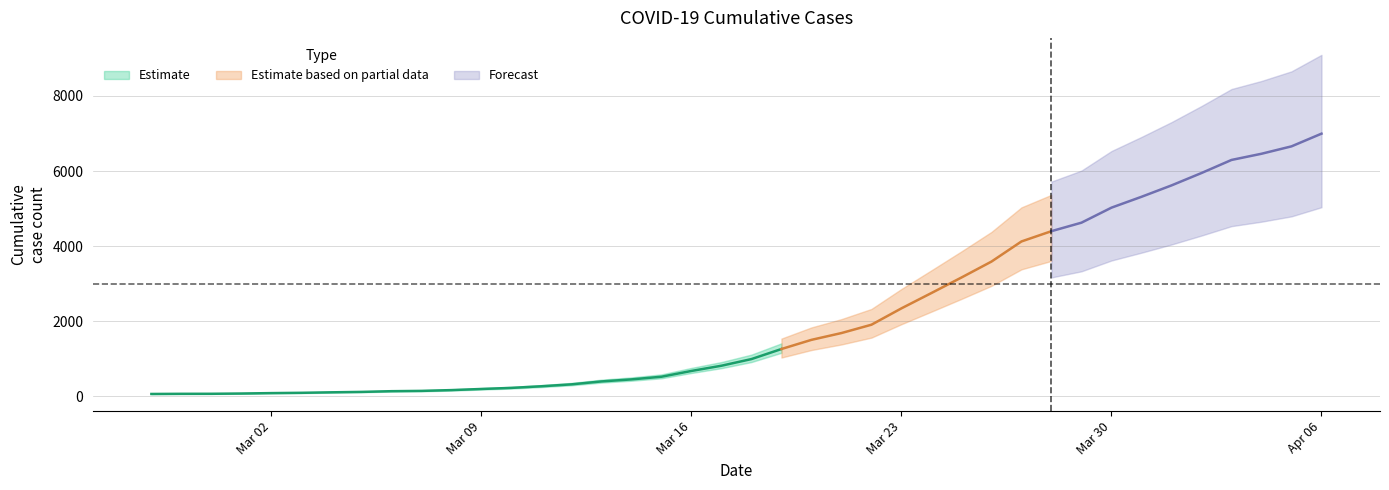

At which category does the chart reach its minimum across all series?

2020-02-27